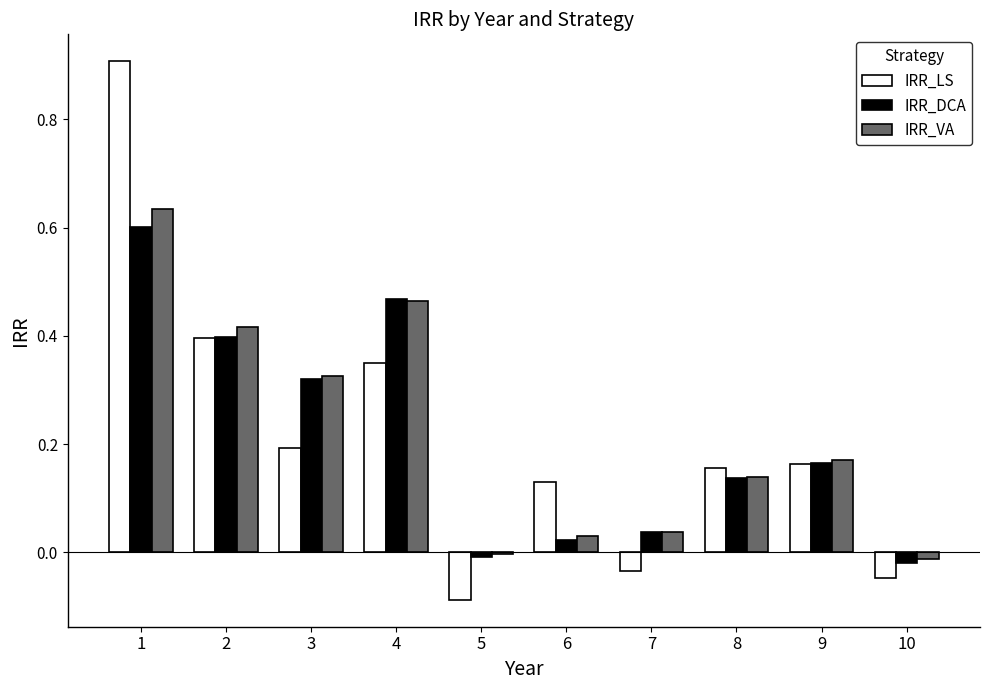

Which category has the highest value in the IRR_DCA series?

1